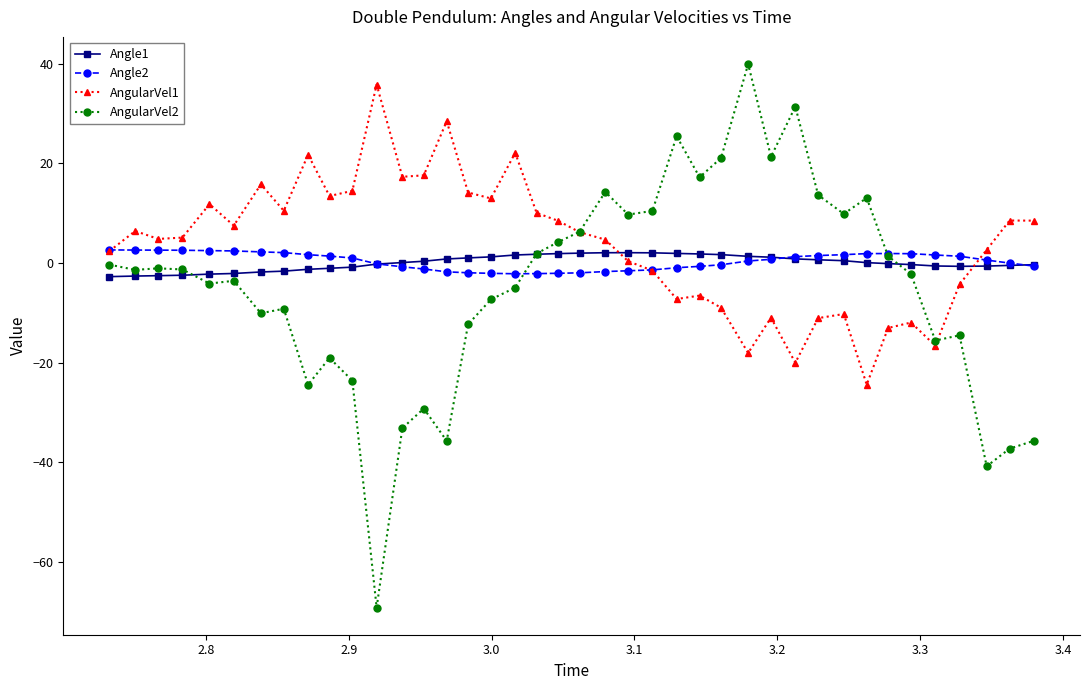

What is the value of the AngularVel2 point at the 29th from the left?

21.3